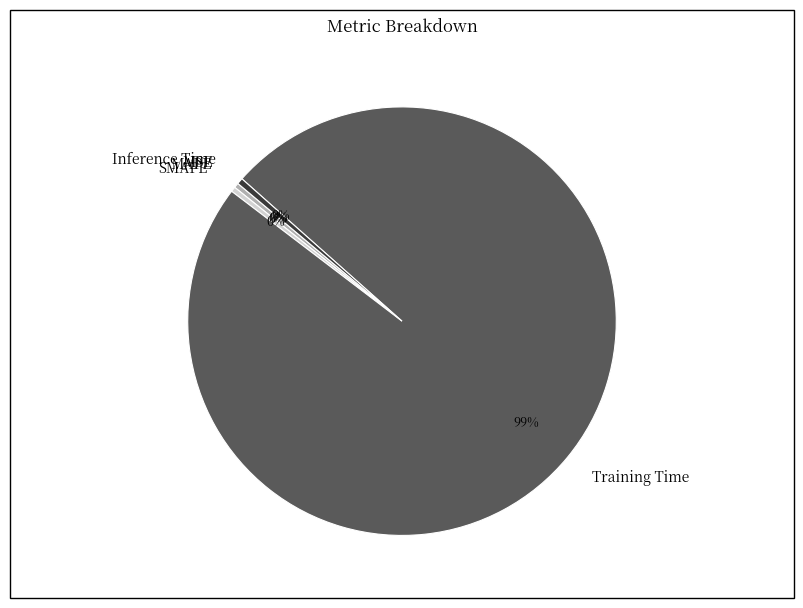

Which category has the biggest portion of the pie?

Training Time